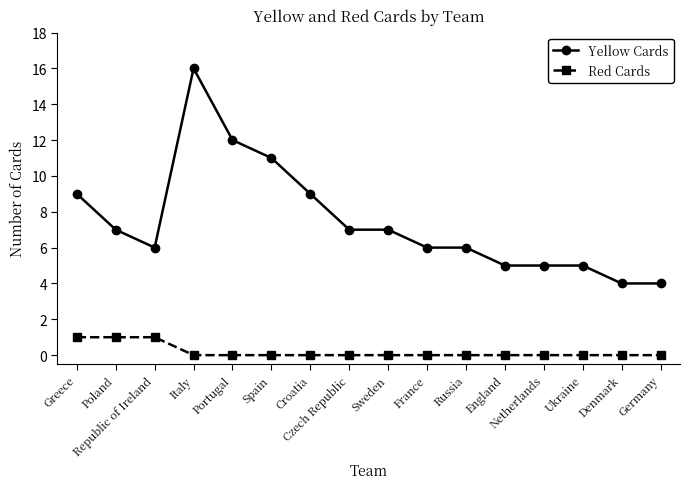

Does the chart display data point markers on the line(s)?

Yes